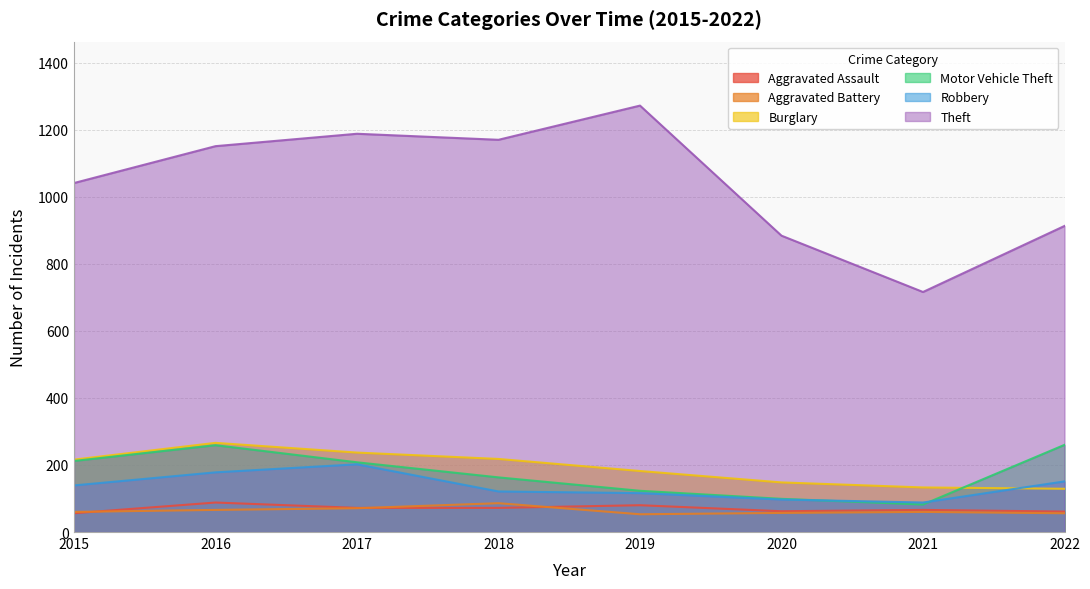

List the series in order of their peak value, lowest first.

Aggravated Battery, Aggravated Assault, Robbery, Motor Vehicle Theft, Burglary, Theft